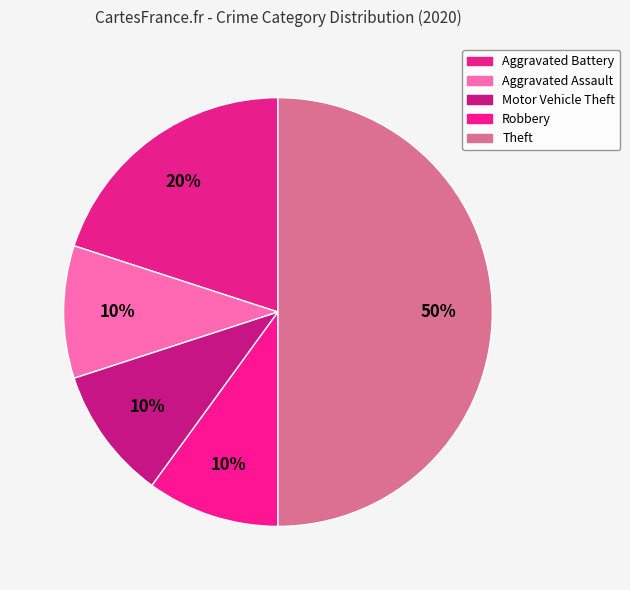

Count the number of slices in the pie.

5